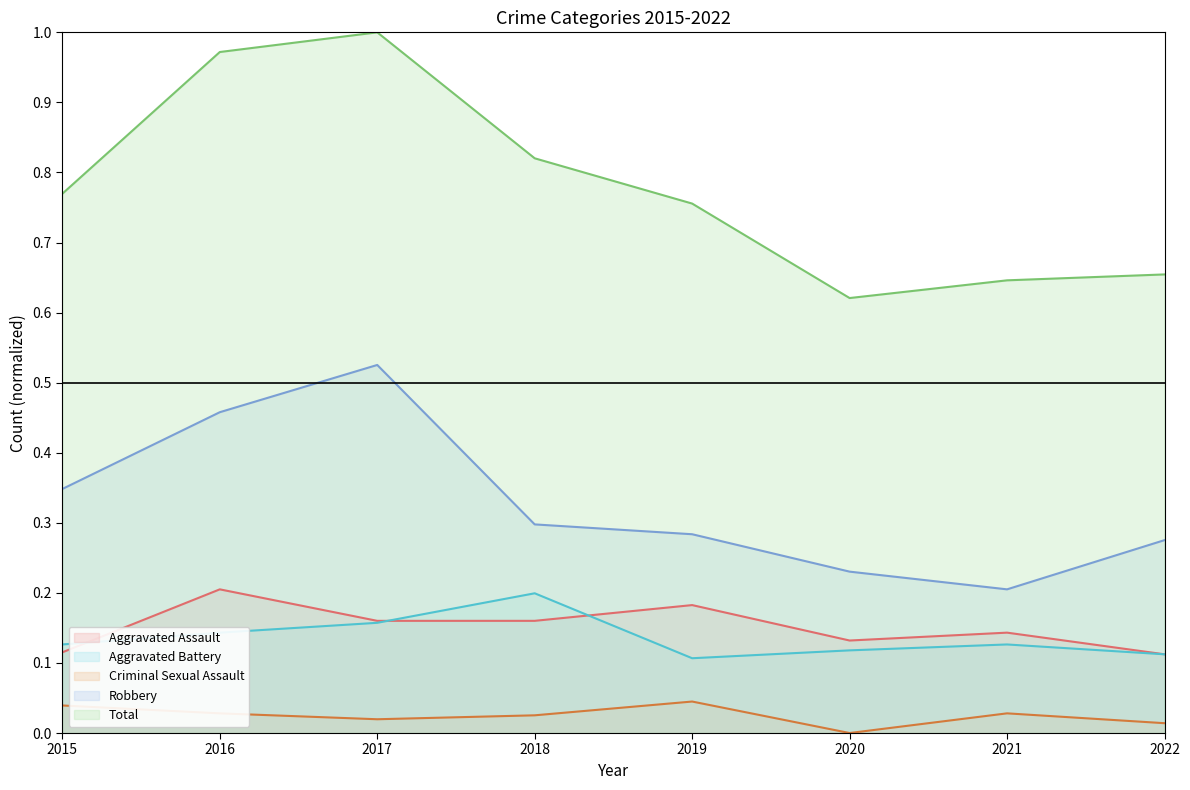

Is it true that Aggravated Battery equals 0.1 at 2016?

True